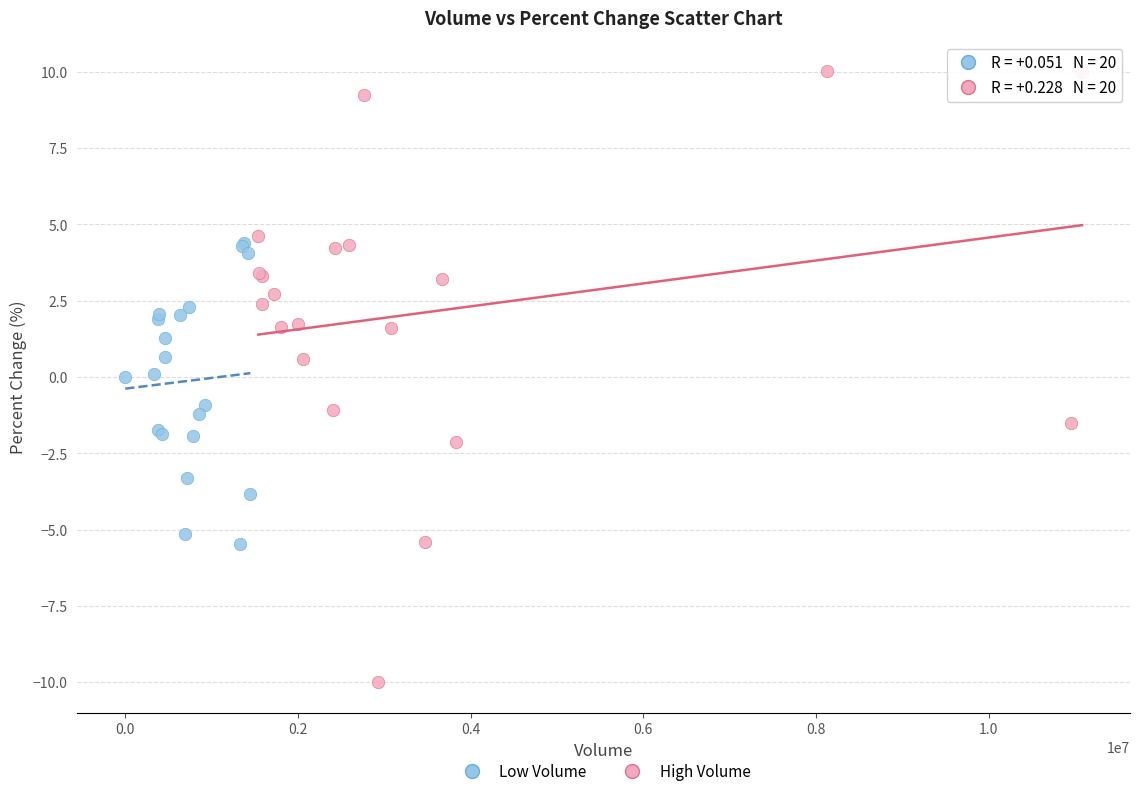

Which series reaches the minimum Y coordinate?

High Volume